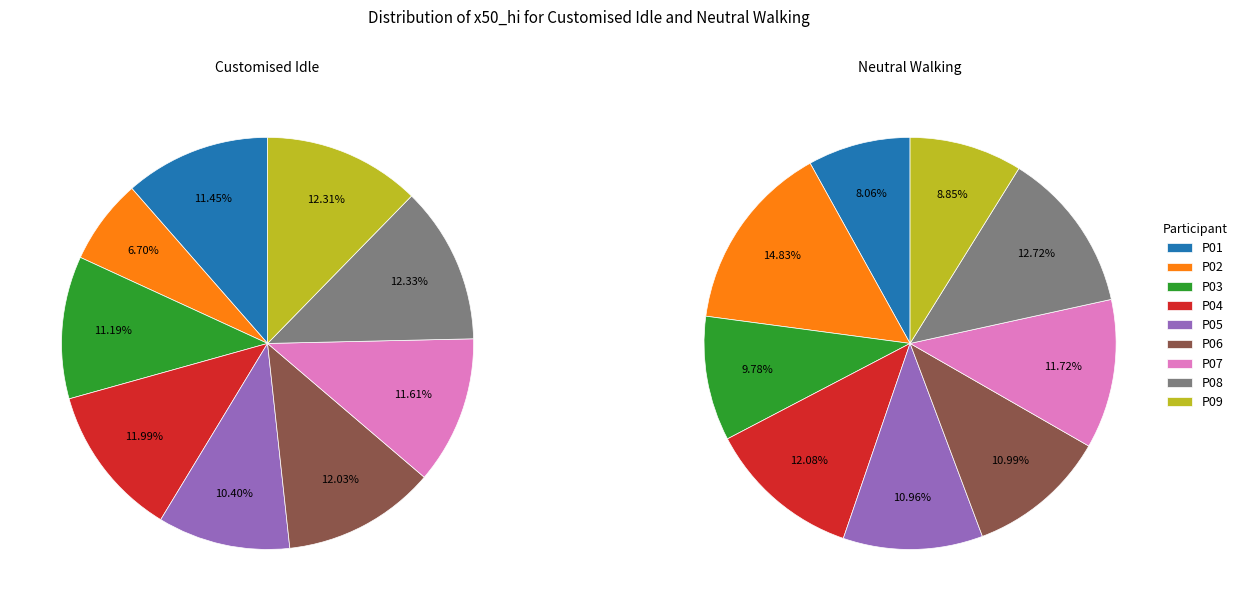

The P01 slice represents 11% of the pie. True or false?

True